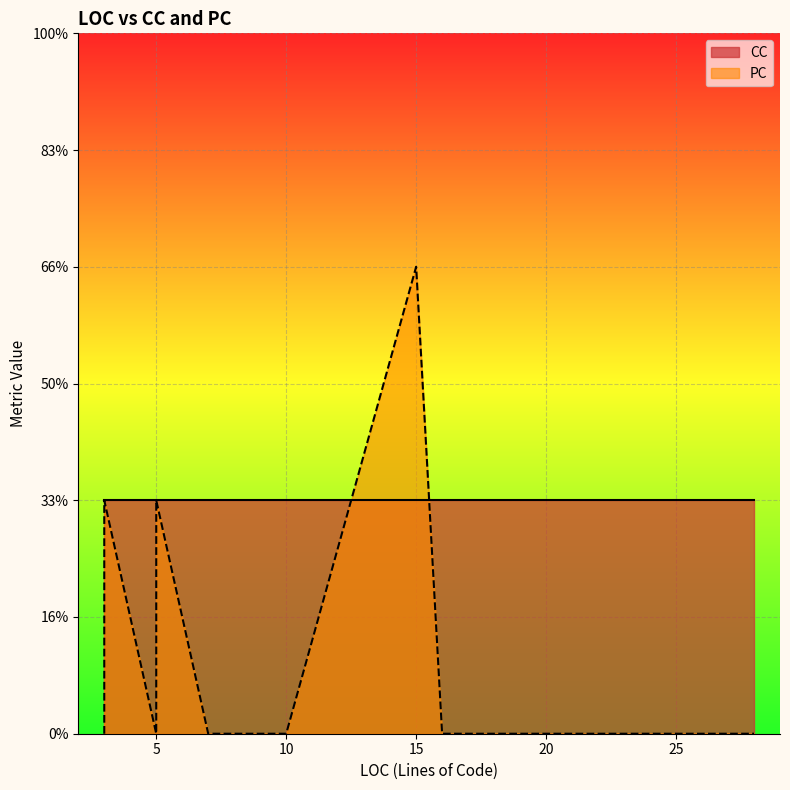

Is it true that CC equals 2 at 17?

False